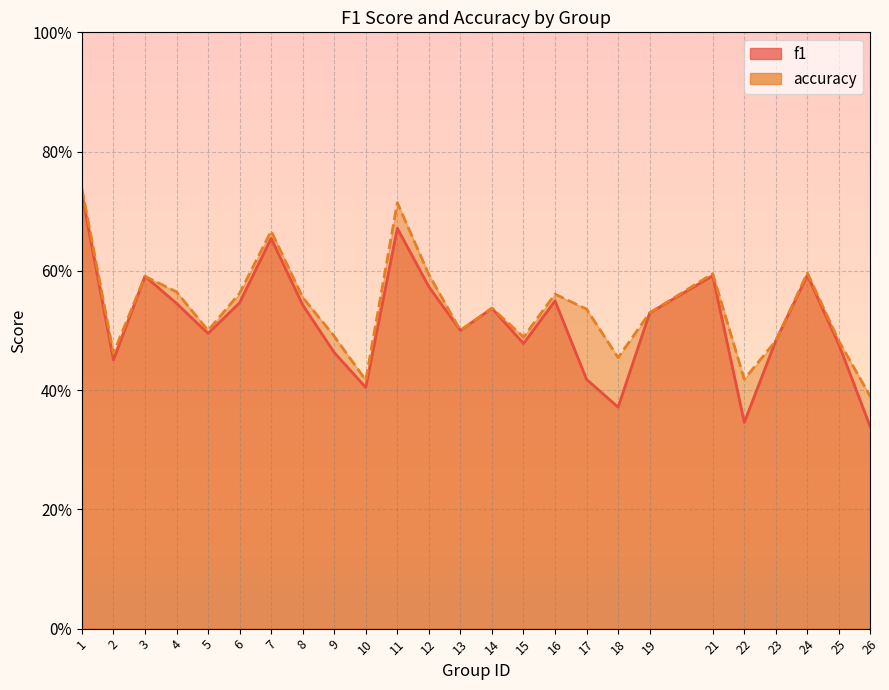

Which series has the widest spread of values?

f1